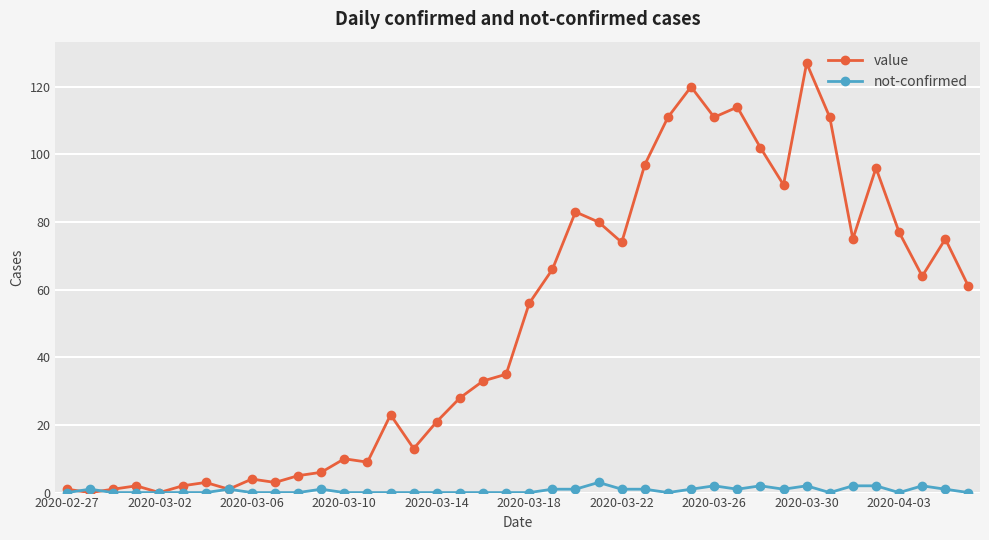

What is the greatest value displayed?

127